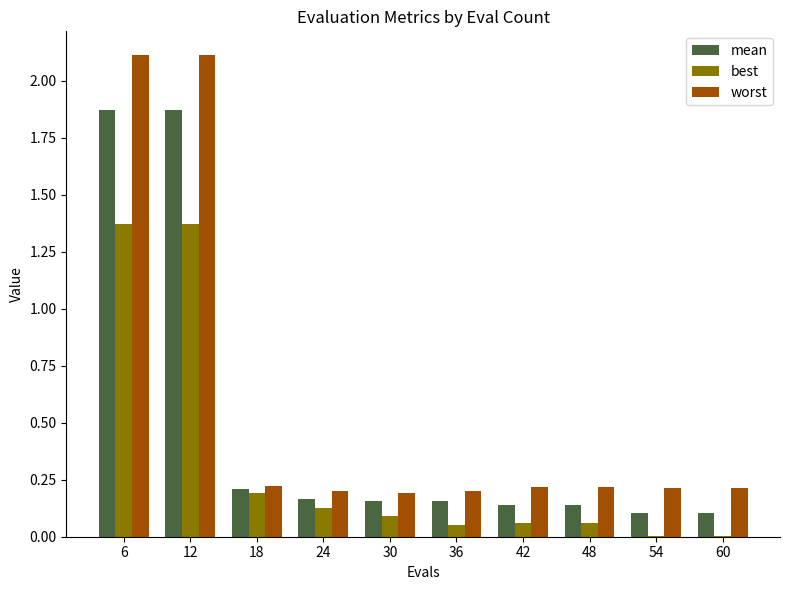

What is the sum of the worst values at 42 and 36?

0.4